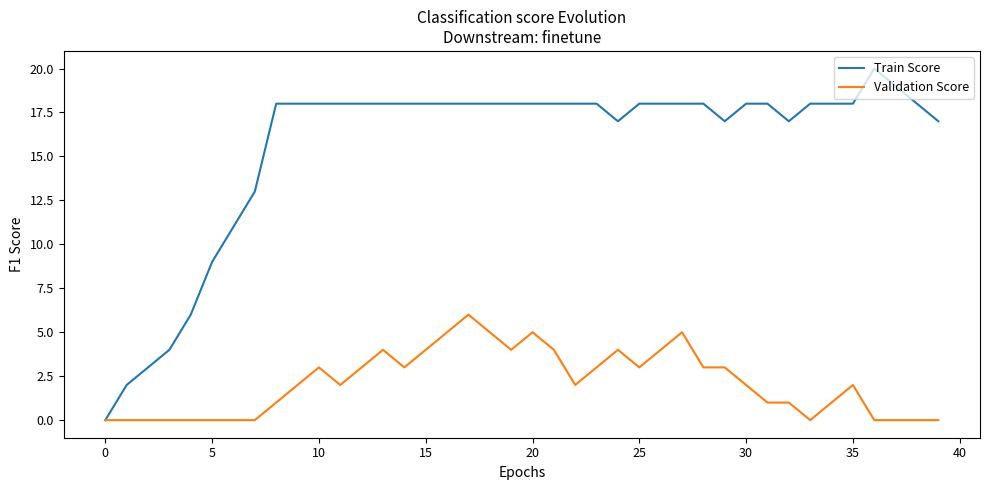

What is the maximum value shown in the chart?

20